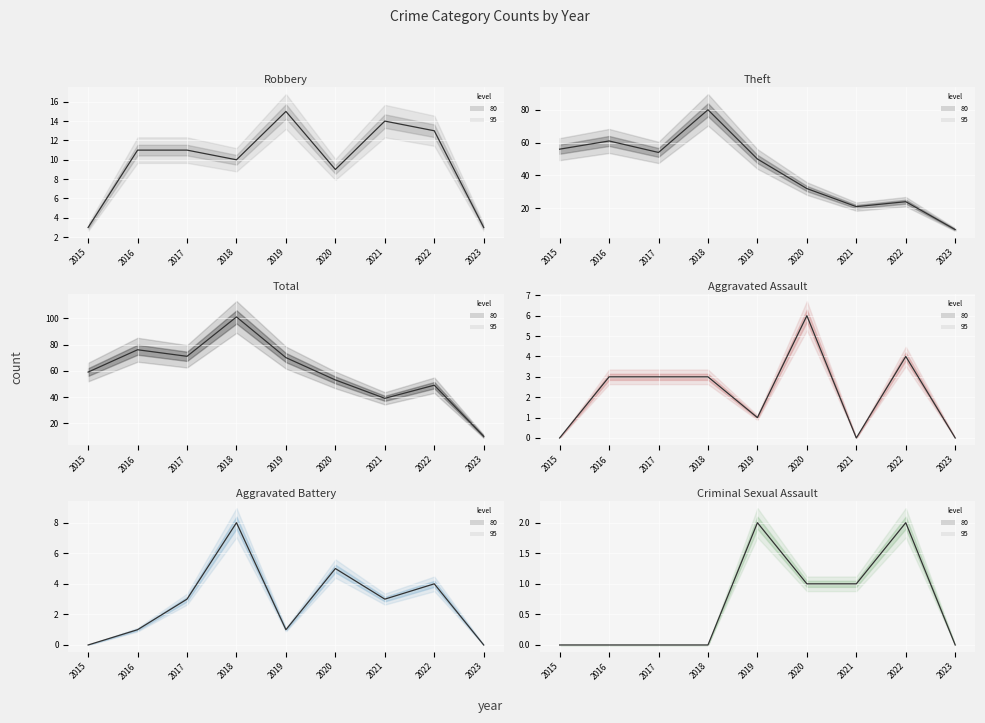

What is the difference between the maximum and minimum values in the Aggravated Battery series?

8